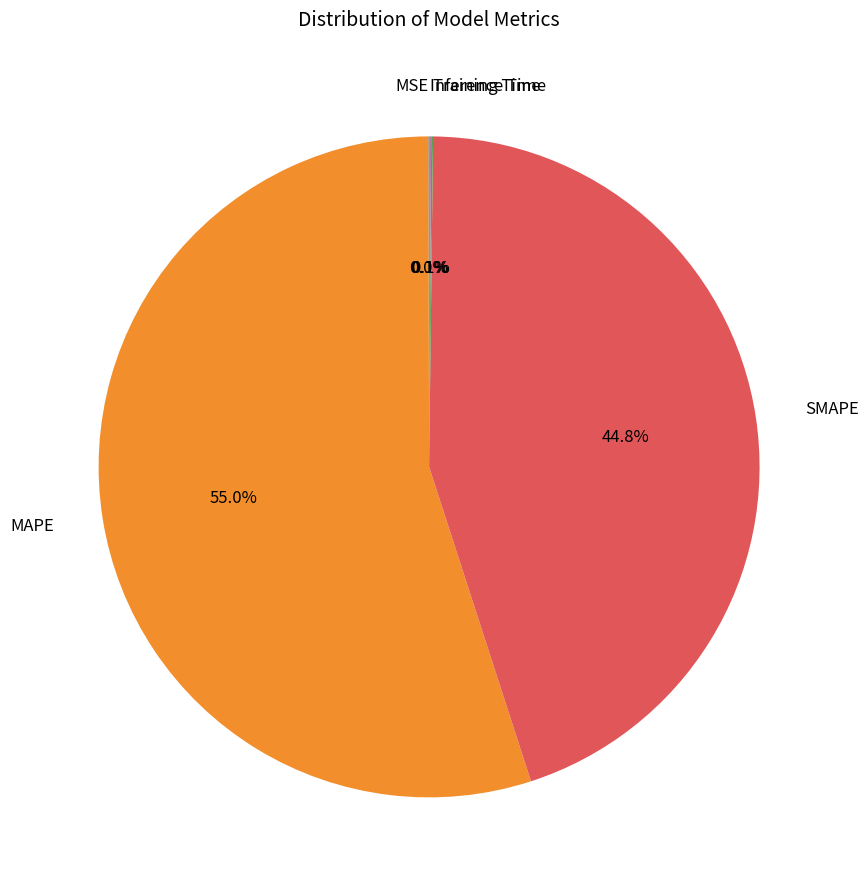

Combined, what portion of the pie is SMAPE and MAPE?

99.8%